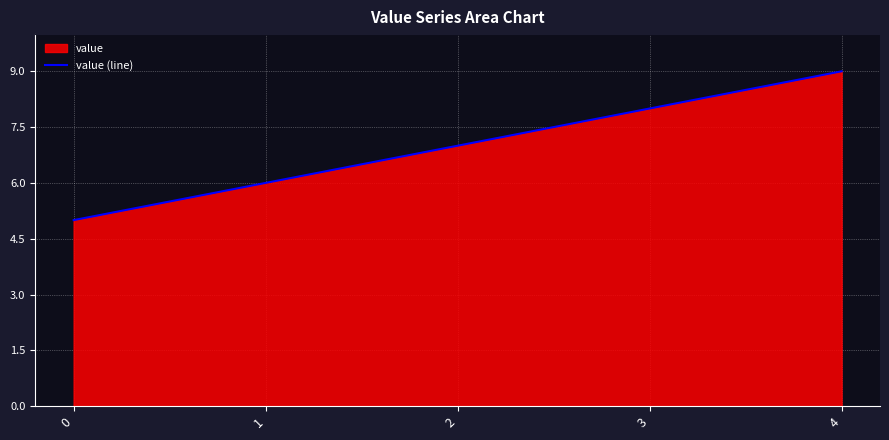

Where does the data first go above 7?

3